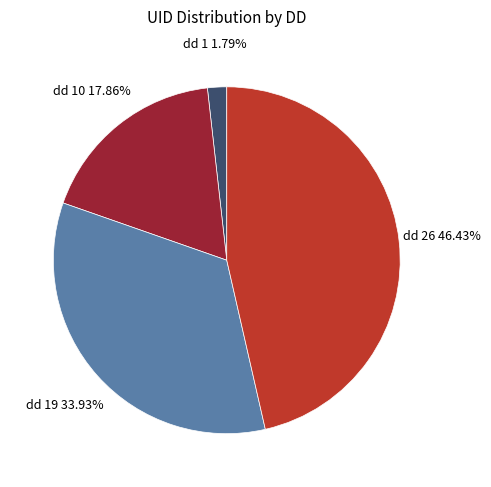

To the nearest percent, what is the average slice percentage?

25%